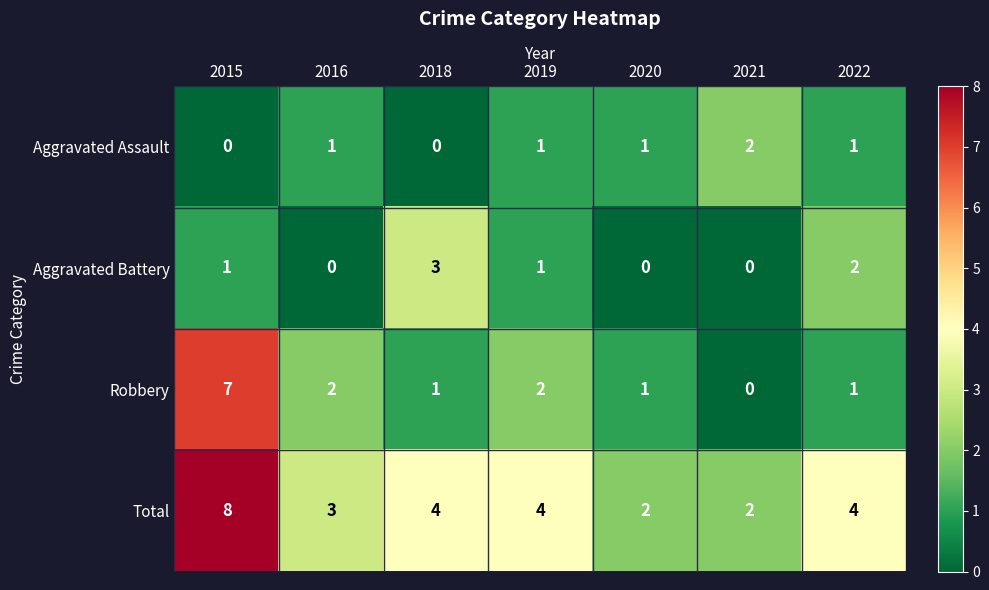

Which label corresponds to the largest value in the chart?

2015